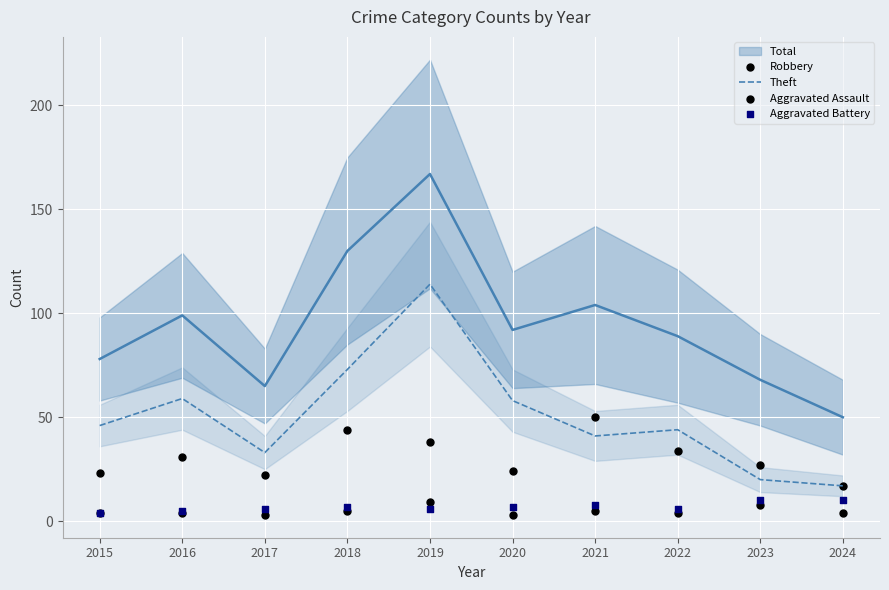

Which series contains the lowest Y value?

Aggravated Assault